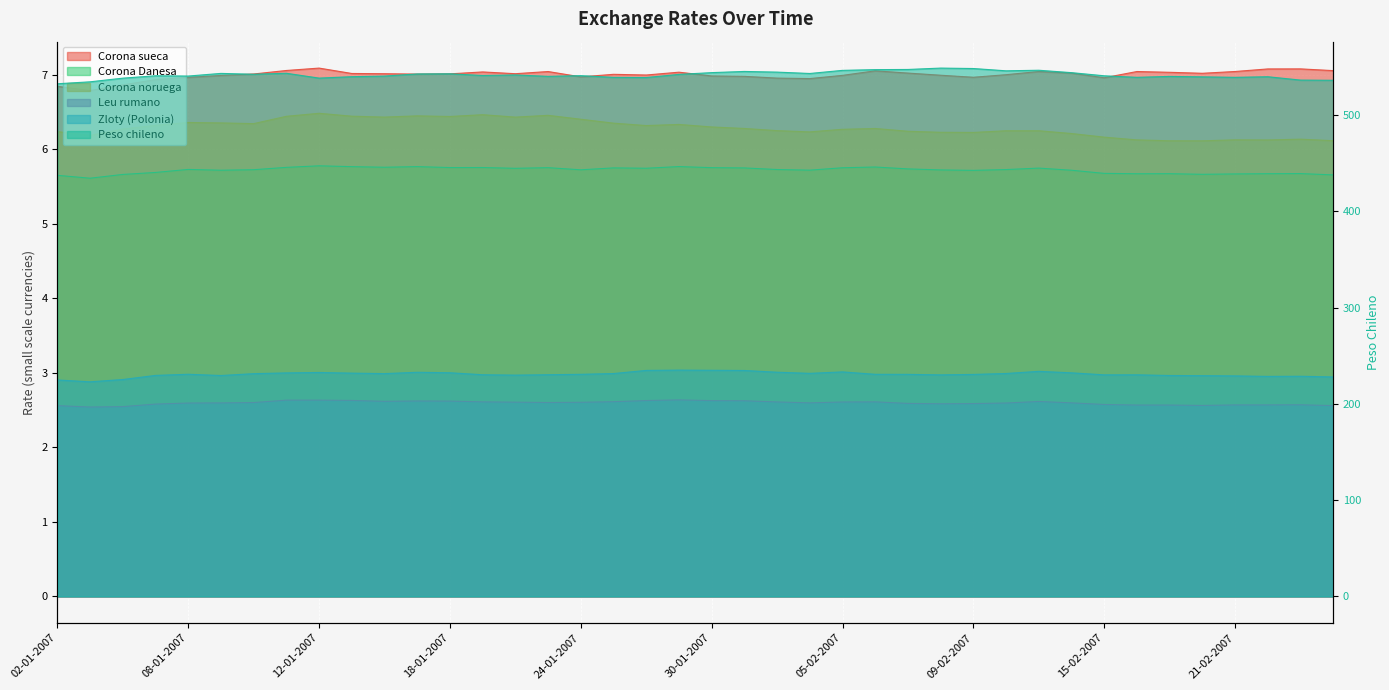

What is the difference between the highest and lowest values at 08-02-2007?

546.1